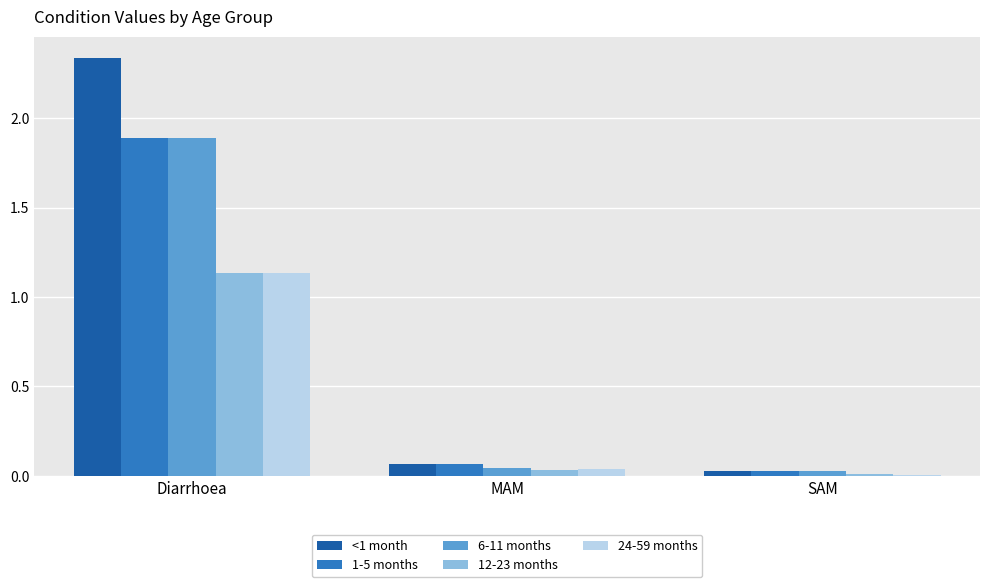

Which label corresponds to the largest value in the chart?

Diarrhoea